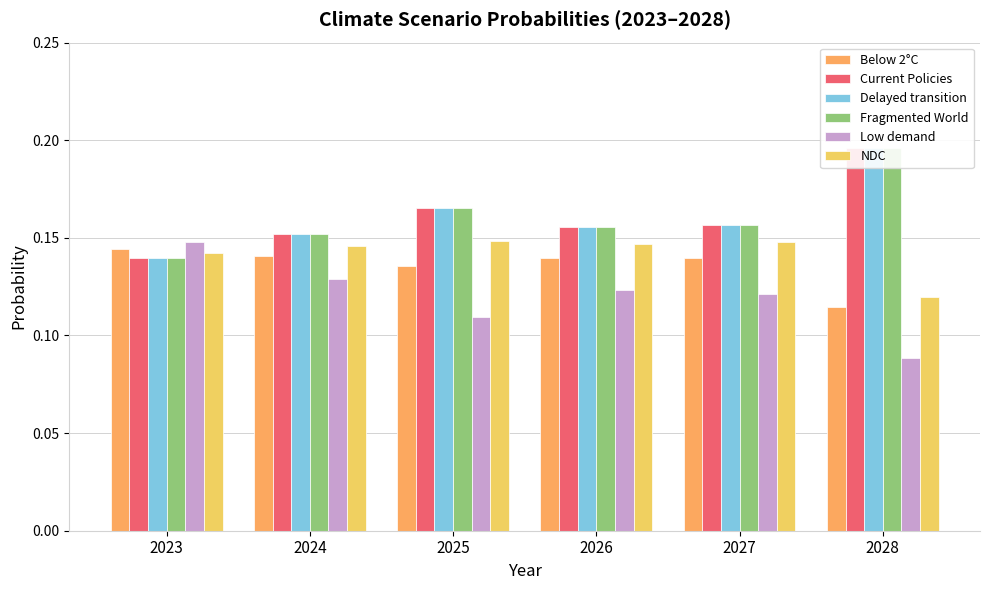

Is it true that Delayed transition equals 0.1 at 2028?

False